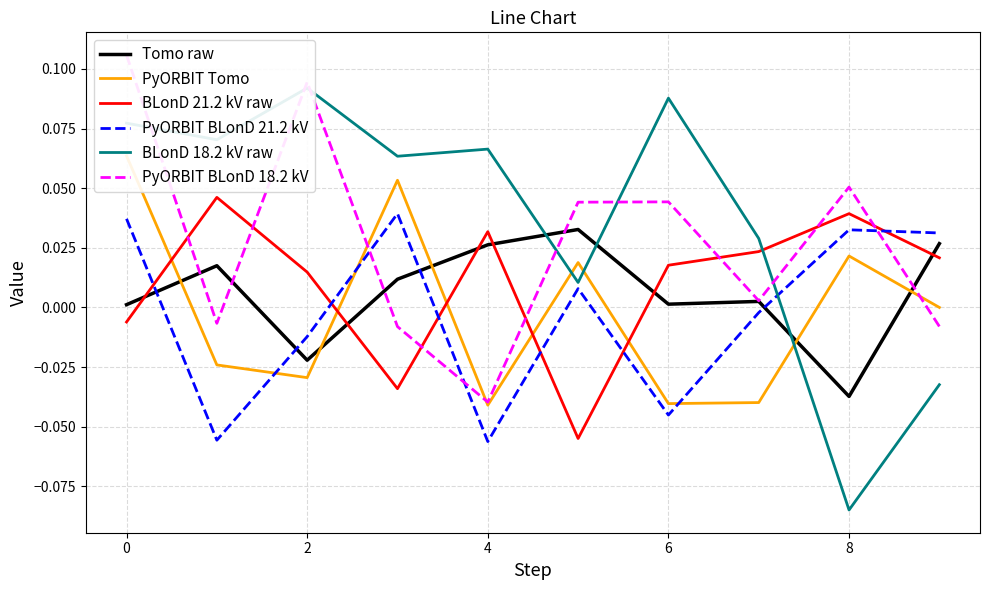

What is the difference between the maximum and minimum values in the PyORBIT BLonD 18.2 kV series?

0.1